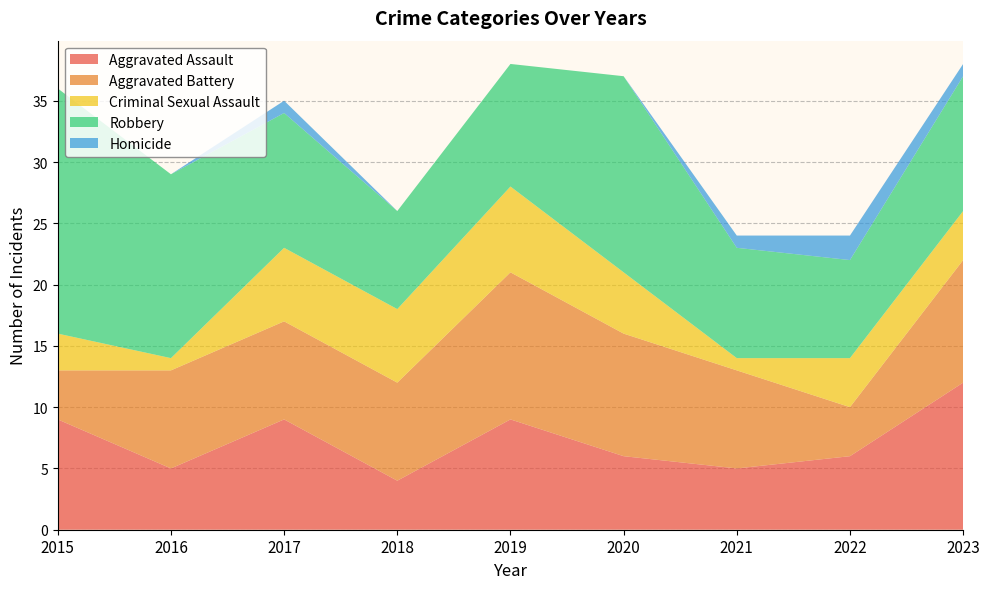

Reading right to left, extract all data points from this chart.

Aggravated Assault: 2023=12	2022=6	2021=5	2020=6	2019=9	2018=4	2017=9	2016=5	2015=9
Aggravated Battery: 2023=10	2022=4	2021=8	2020=10	2019=12	2018=8	2017=8	2016=8	2015=4
Criminal Sexual Assault: 2023=4	2022=4	2021=1	2020=5	2019=7	2018=6	2017=6	2016=1	2015=3
Robbery: 2023=11	2022=8	2021=9	2020=16	2019=10	2018=8	2017=11	2016=15	2015=20
Homicide: 2023=1	2022=2	2021=1	2020=0	2019=0	2018=0	2017=1	2016=0	2015=0